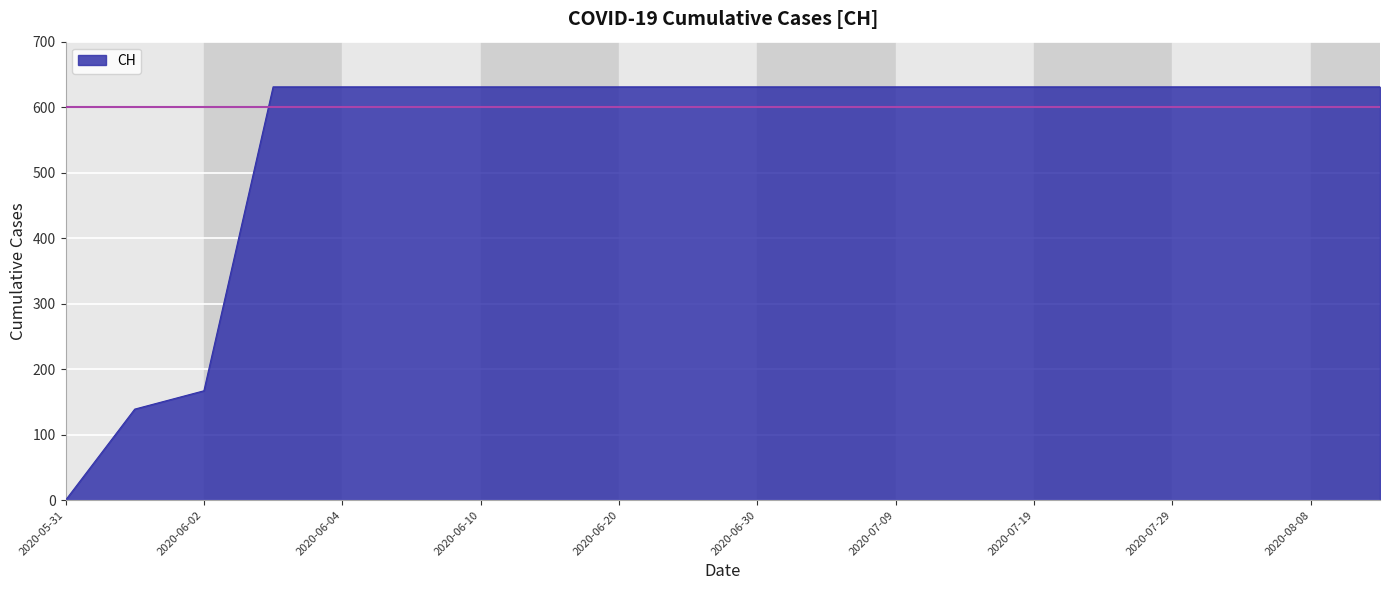

What is the label of the 14th point from the left?

2020-07-14